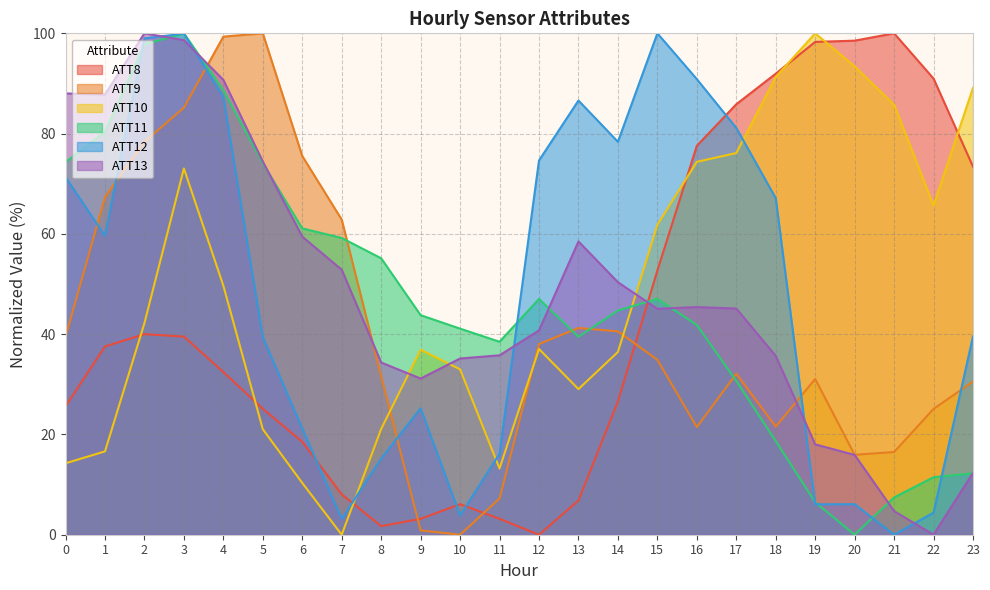

After their last crossing, which series has the higher values: ATT10 or ATT13?

ATT10